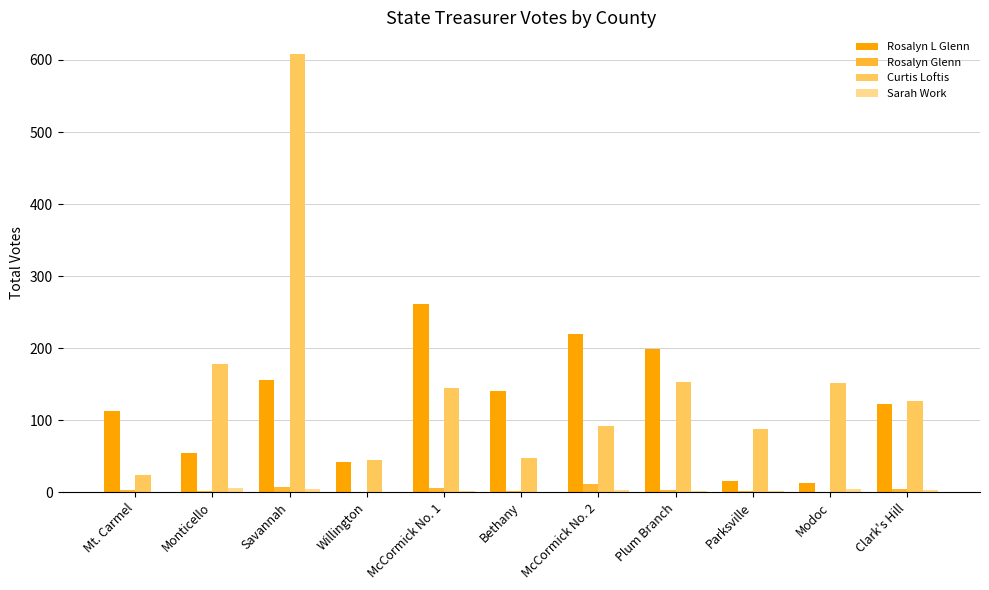

The value of Curtis Loftis at McCormick No. 2 is 53. True or false?

False